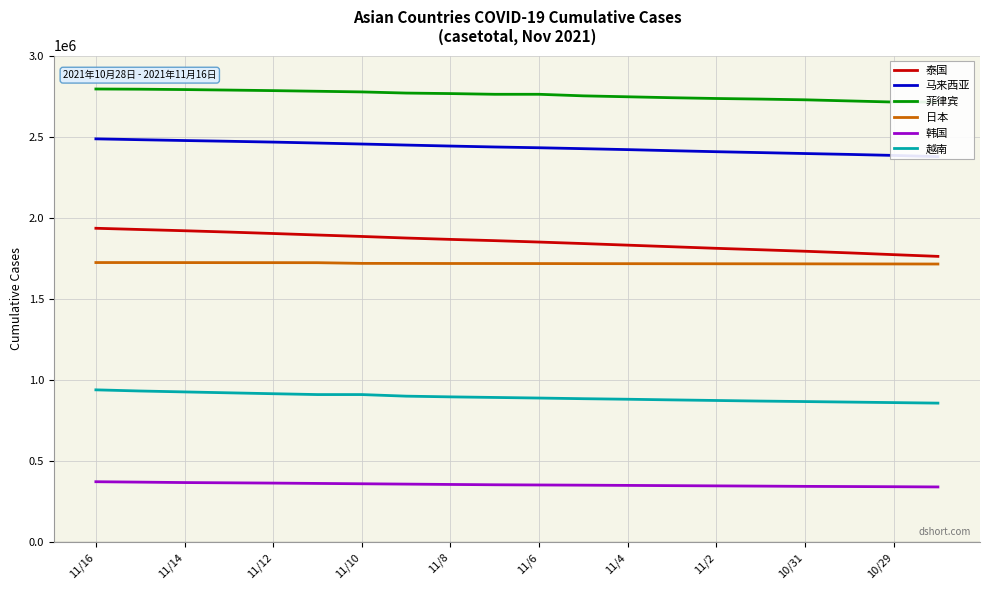

True or false: 泰国 and 韩国 intersect in this chart.

False